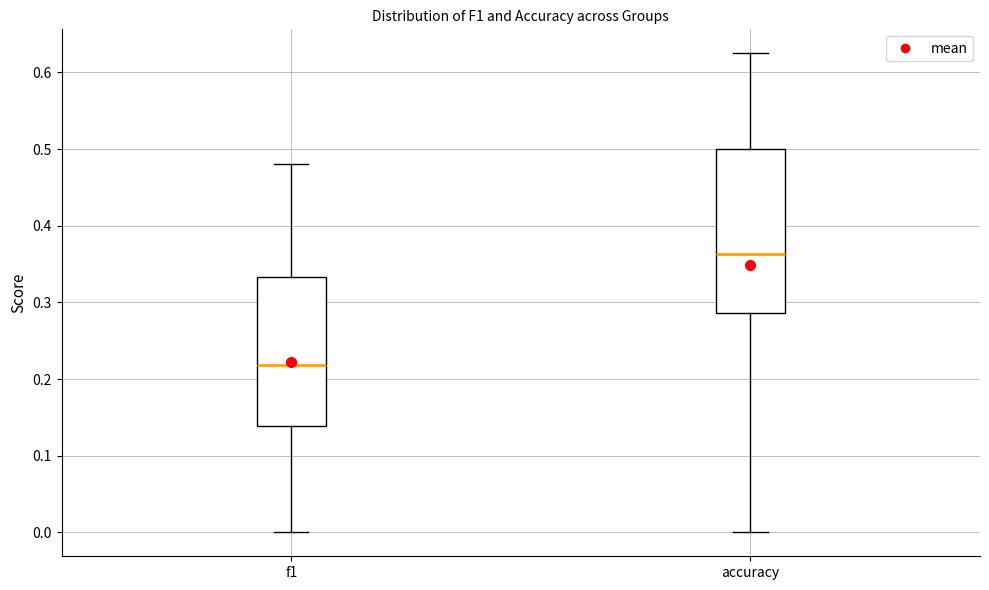

Where is the upper edge of the box for f1 on the y-axis? The values are not printed on the chart, so give them approximately, as read against the axis.

0.33